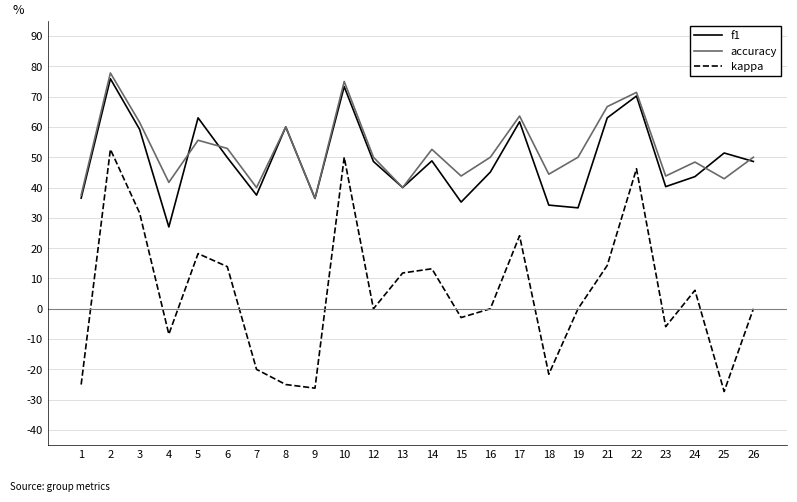

Is it true that accuracy equals 0.9 at 22?

False